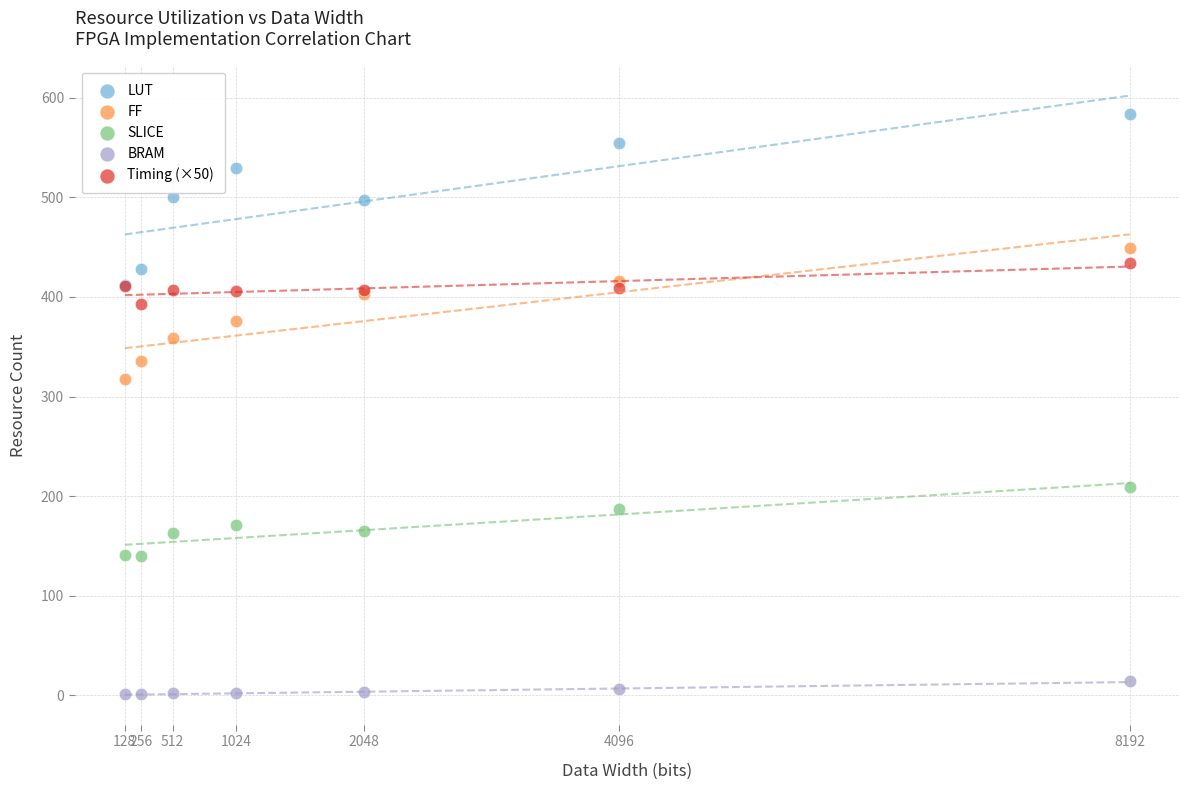

Across all series, what Y value is closest to 292?

318.0